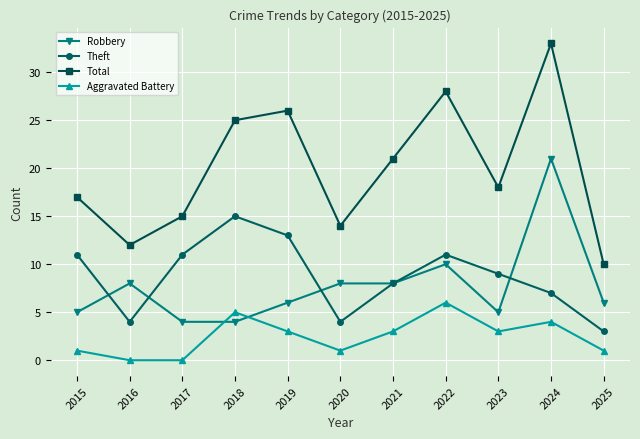

Is the value of Total at 2022 greater than the value of Theft at 2025?

Yes